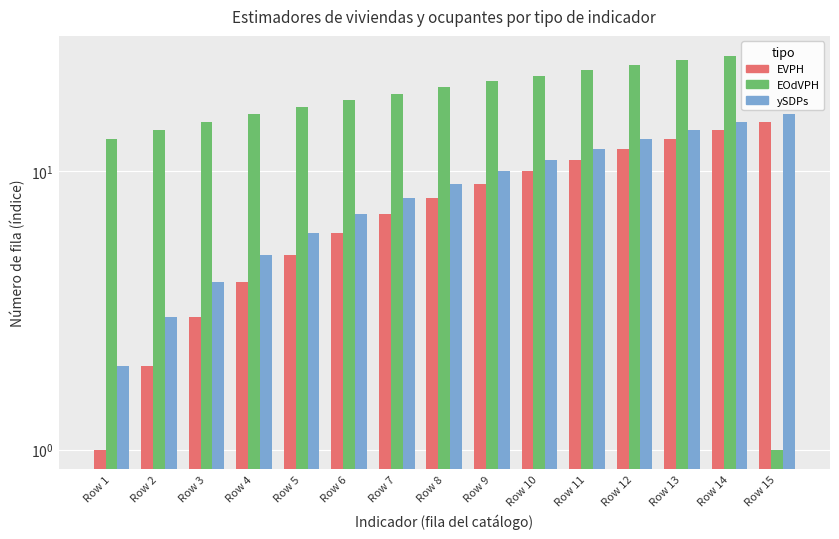

Reading right to left, transcribe all the data shown in this chart.

EVPH: Row 15=15	Row 14=14	Row 13=13	Row 12=12	Row 11=11	Row 10=10	Row 9=9	Row 8=8	Row 7=7	Row 6=6	Row 5=5	Row 4=4	Row 3=3	Row 2=2	Row 1=1
EOdVPH: Row 15=1	Row 14=26	Row 13=25	Row 12=24	Row 11=23	Row 10=22	Row 9=21	Row 8=20	Row 7=19	Row 6=18	Row 5=17	Row 4=16	Row 3=15	Row 2=14	Row 1=13
ySDPs: Row 15=16	Row 14=15	Row 13=14	Row 12=13	Row 11=12	Row 10=11	Row 9=10	Row 8=9	Row 7=8	Row 6=7	Row 5=6	Row 4=5	Row 3=4	Row 2=3	Row 1=2